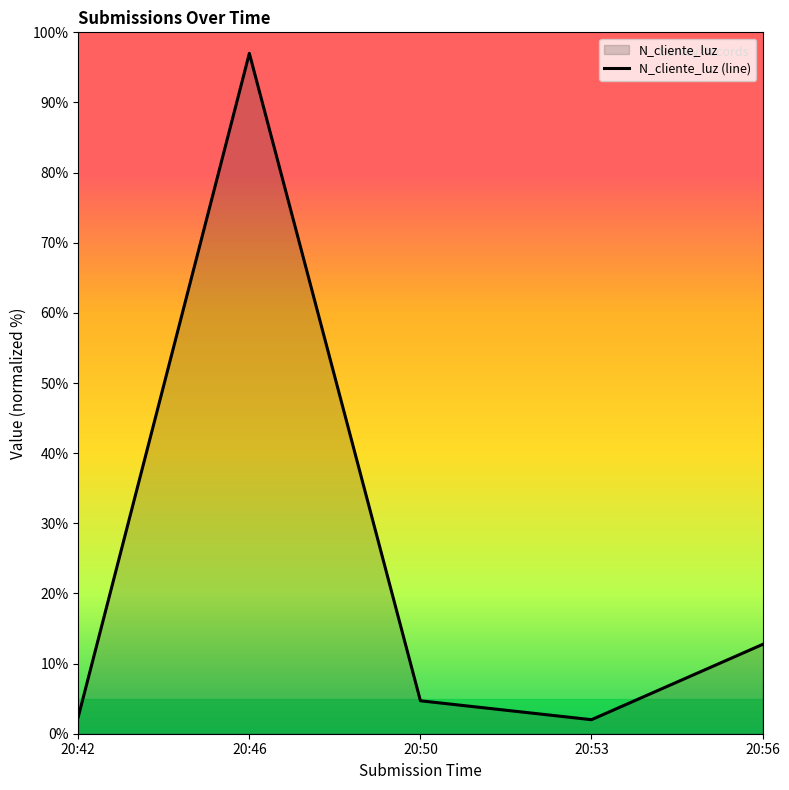

How many points are higher than both their immediate neighbors (excluding endpoints)?

1